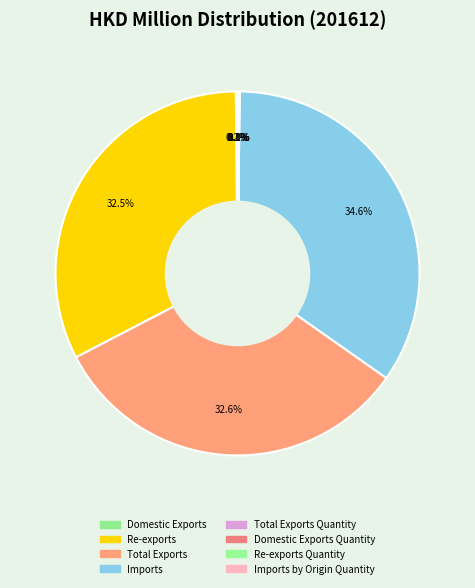

How many slices are in this pie chart?

8